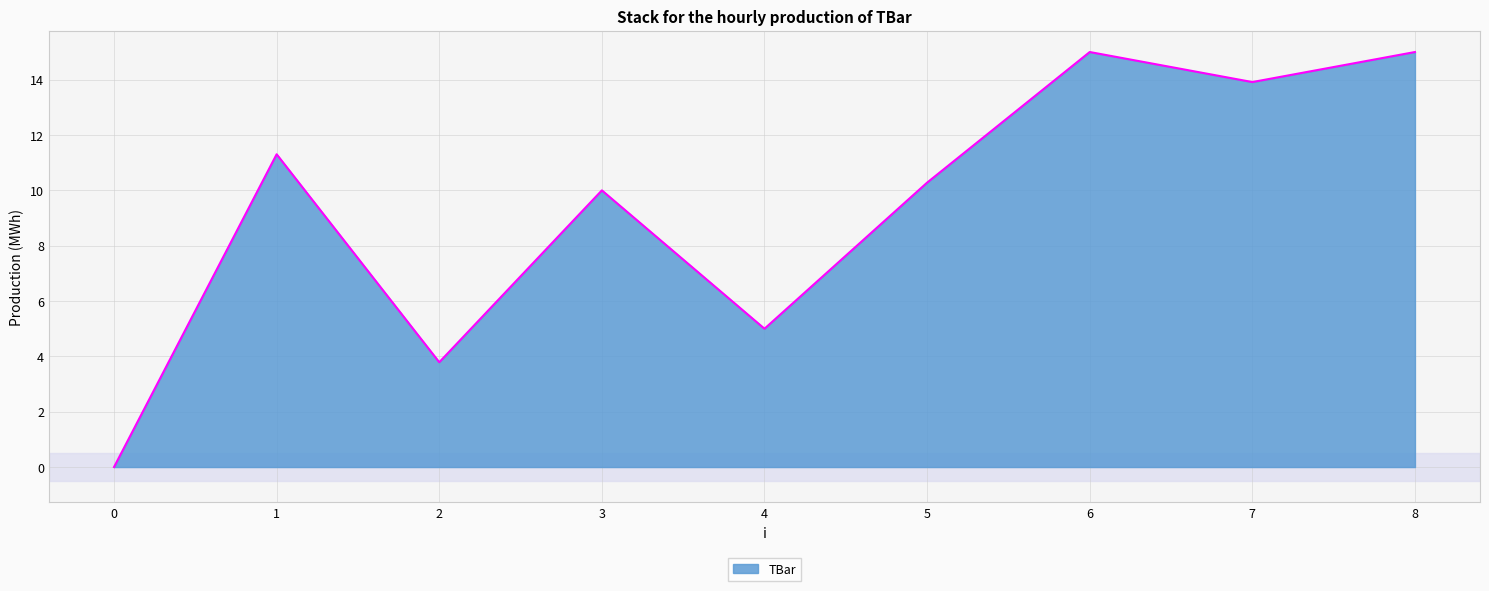

What is the approximate value at 3?

10.0